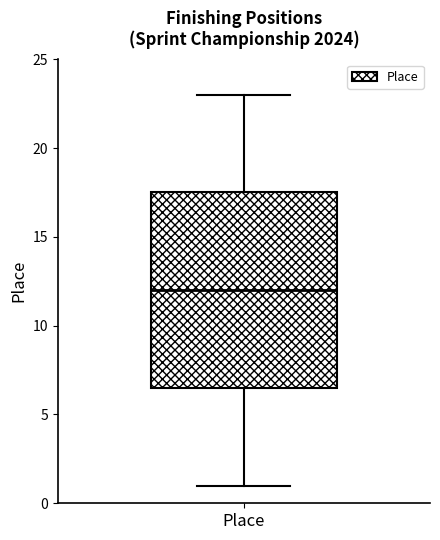

Read this box plot against the y-axis: the position of the median line, the range covered by the box, and the ends of both whiskers. The values are not printed on the chart, so give them approximately, as read against the axis.

median 12.0, box 6.5 to 17.5, whiskers 1.0 to 23.0